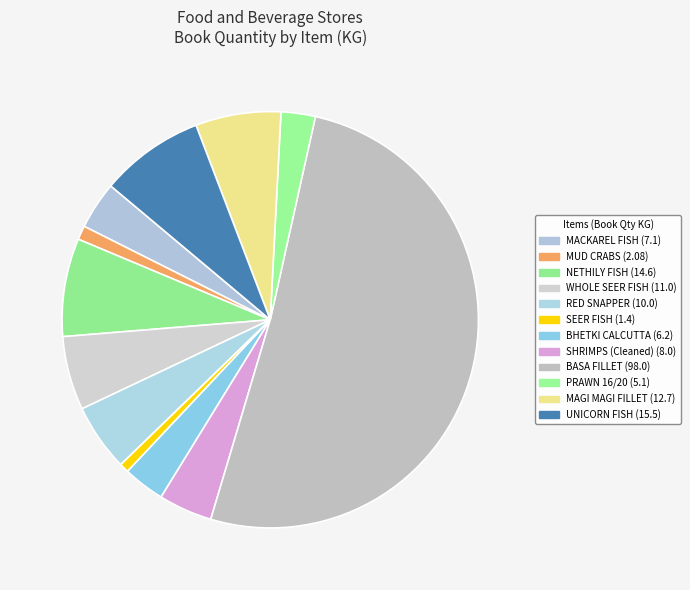

What portion of the pie excludes BASA FILLET?

48.9%